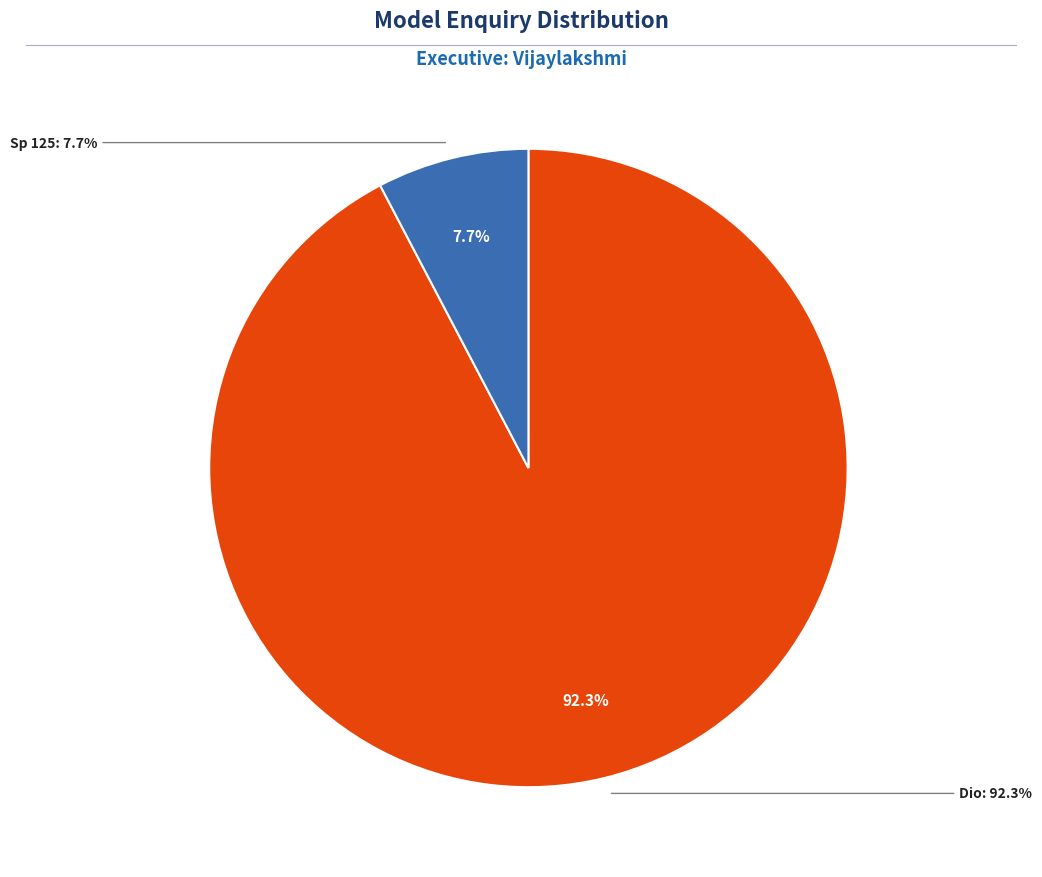

Which slice is the largest?

Dio